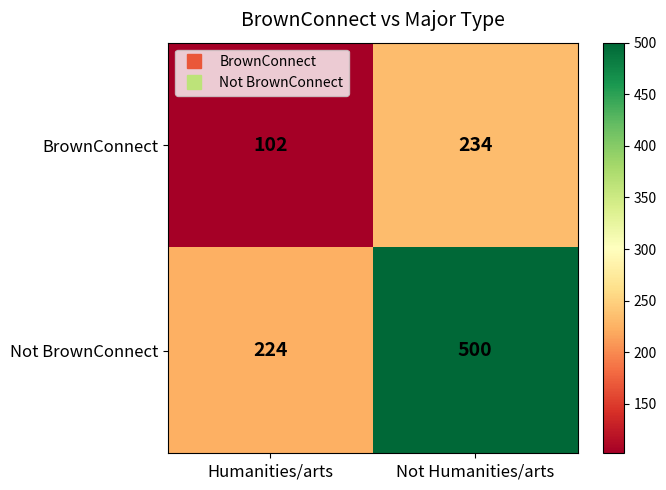

Which series changed the most between Humanities/arts and Not Humanities/arts?

Not BrownConnect